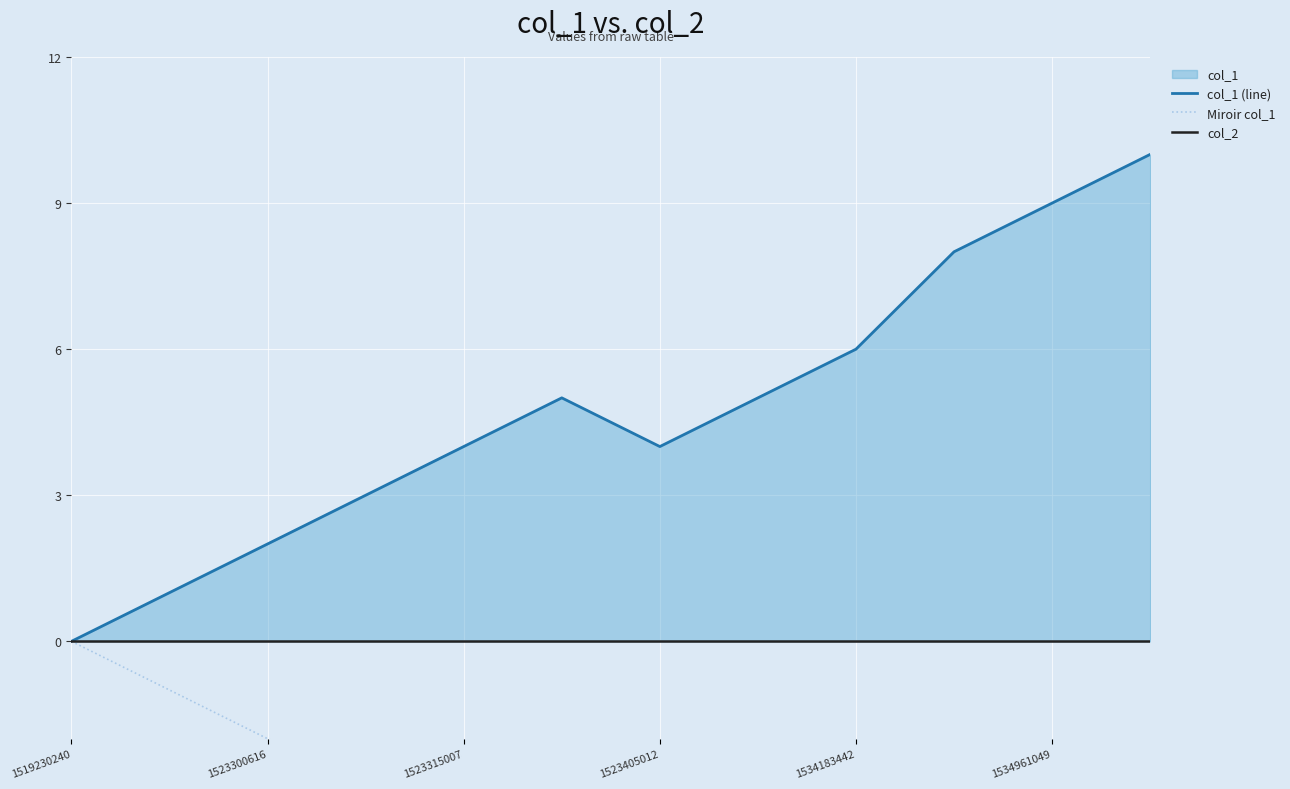

Count the Miroir col_1 values in the range -6 to -2.

7